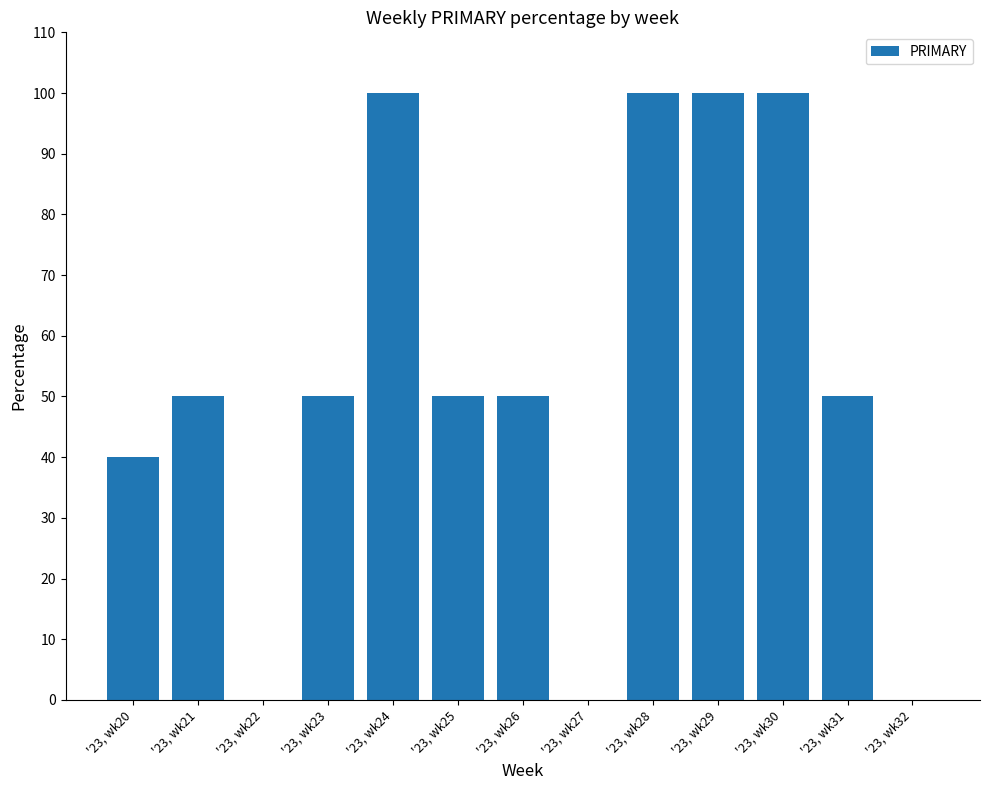

Read the value at '23, wk31, to the nearest 5.

50